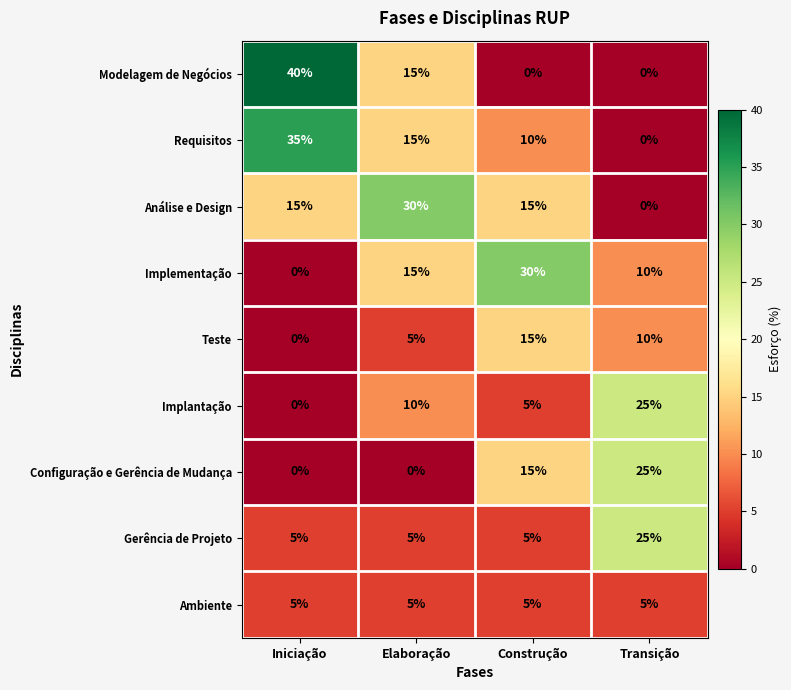

What is the total value across all series at Iniciação?

100